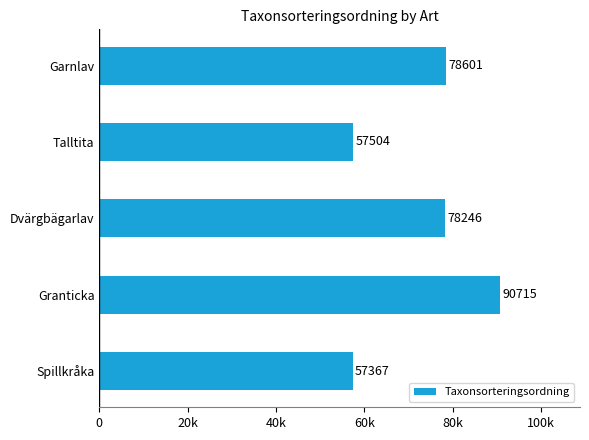

Are the bars horizontal?

Yes